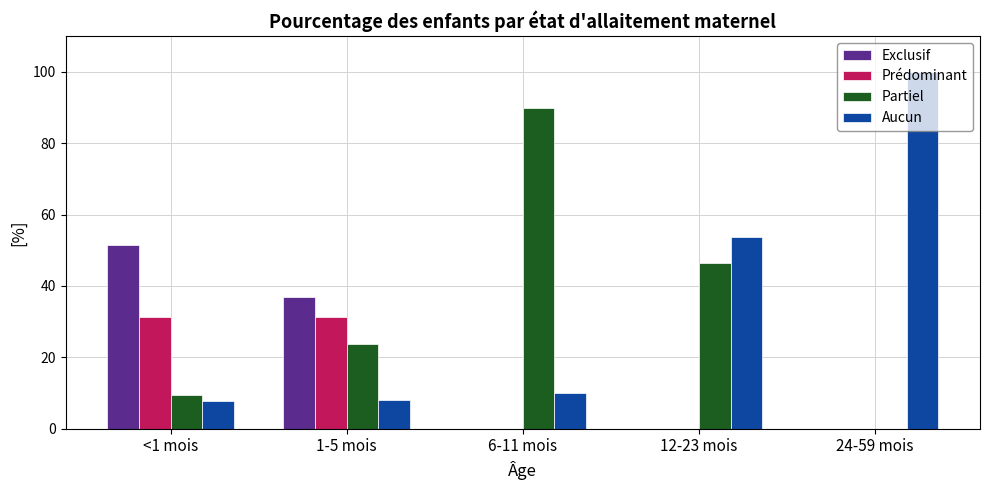

Read the Prédominant value at 1-5 mois.

31.3